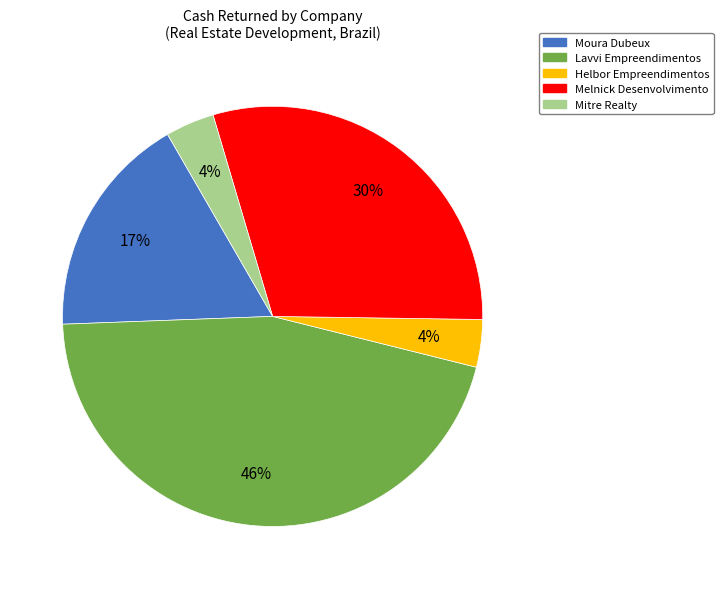

To the nearest percent, what is the average slice percentage?

20%